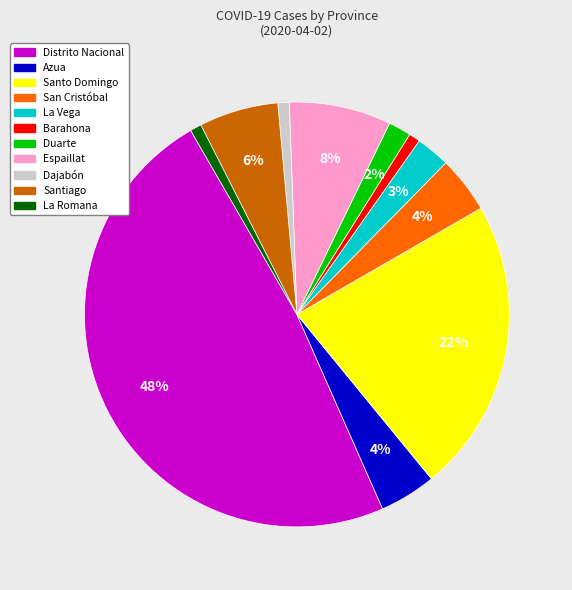

Does any single category account for the majority?

No